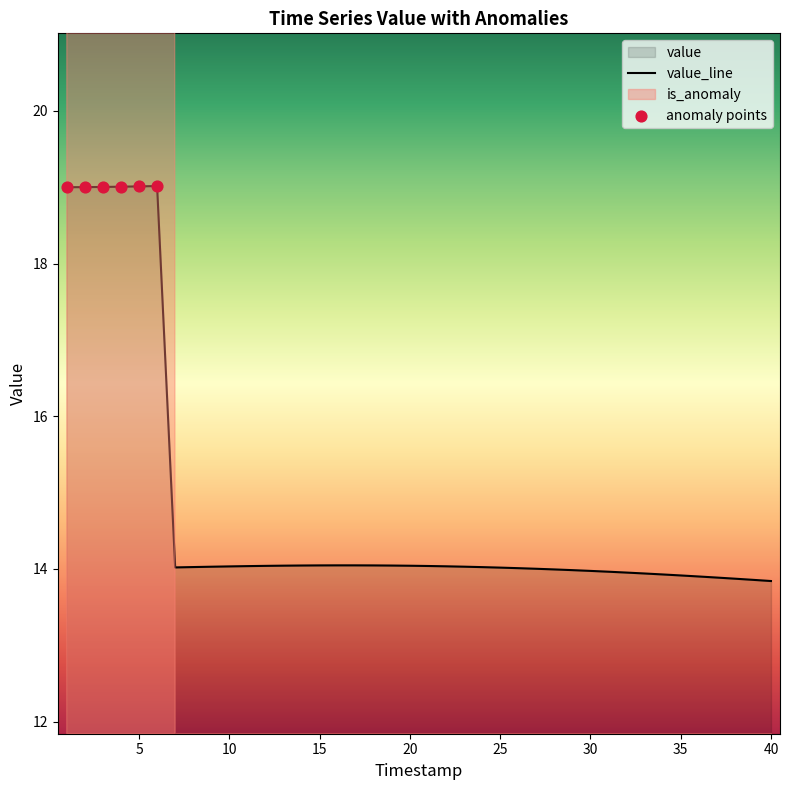

Which has a higher value, 6 or 13?

6